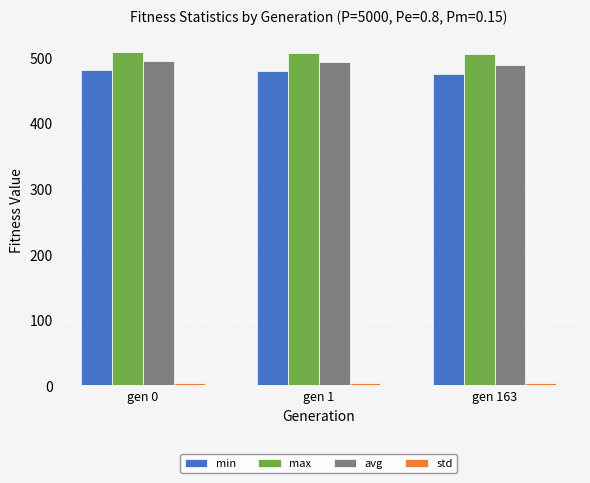

What is the highest value of the avg series?

494.6